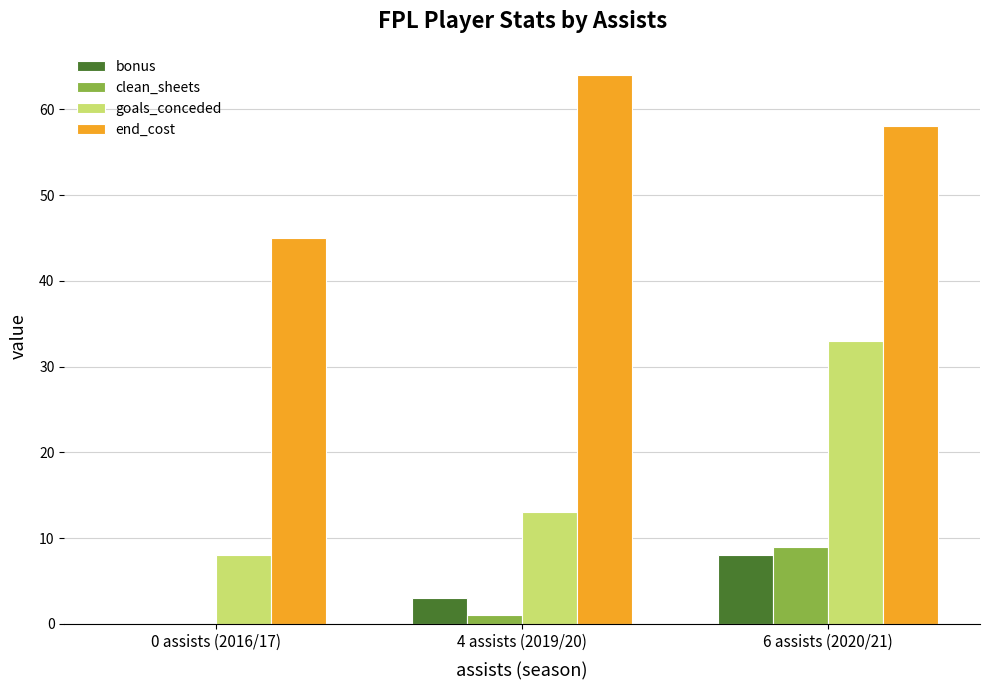

Reading left to right, transcribe all the data shown in this chart.

bonus: 0 assists (2016/17)=0	4 assists (2019/20)=3	6 assists (2020/21)=8
clean_sheets: 0 assists (2016/17)=0	4 assists (2019/20)=1	6 assists (2020/21)=9
goals_conceded: 0 assists (2016/17)=8	4 assists (2019/20)=13	6 assists (2020/21)=33
end_cost: 0 assists (2016/17)=45	4 assists (2019/20)=64	6 assists (2020/21)=58